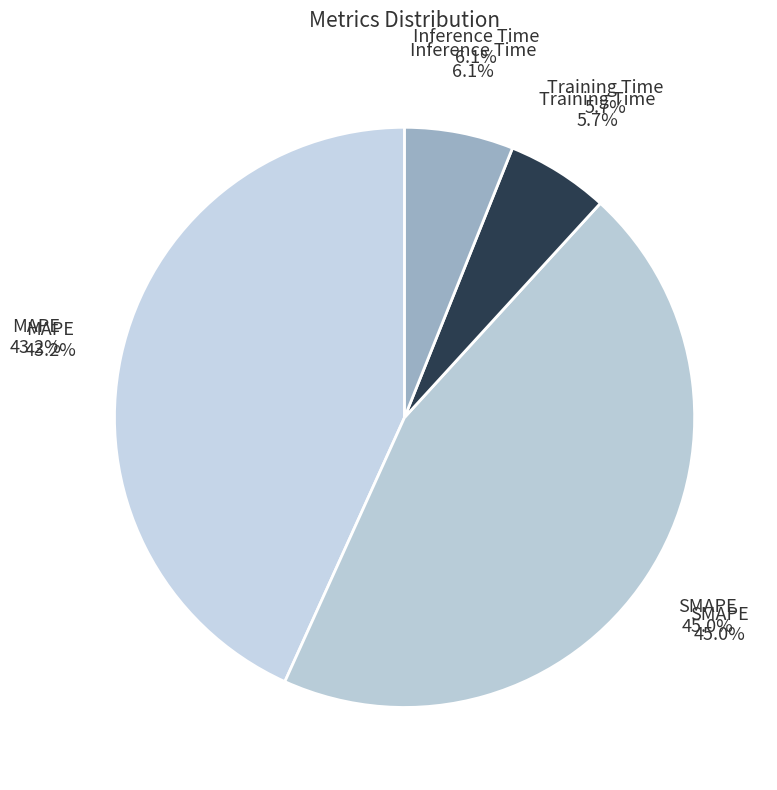

What is the smallest slice in the pie chart?

Training Time